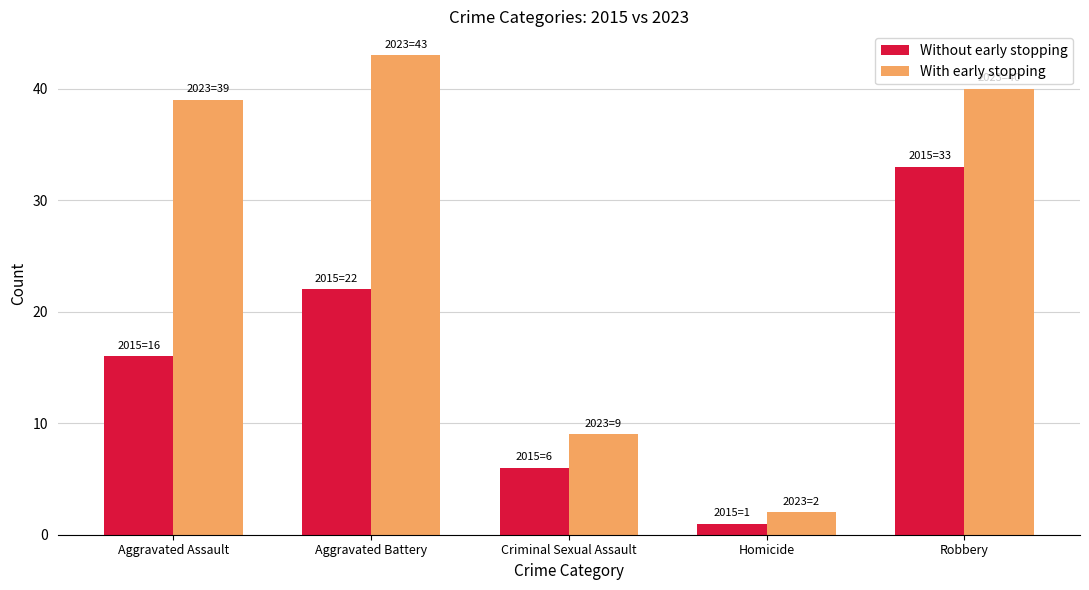

What is the sum of all Without early stopping values?

78